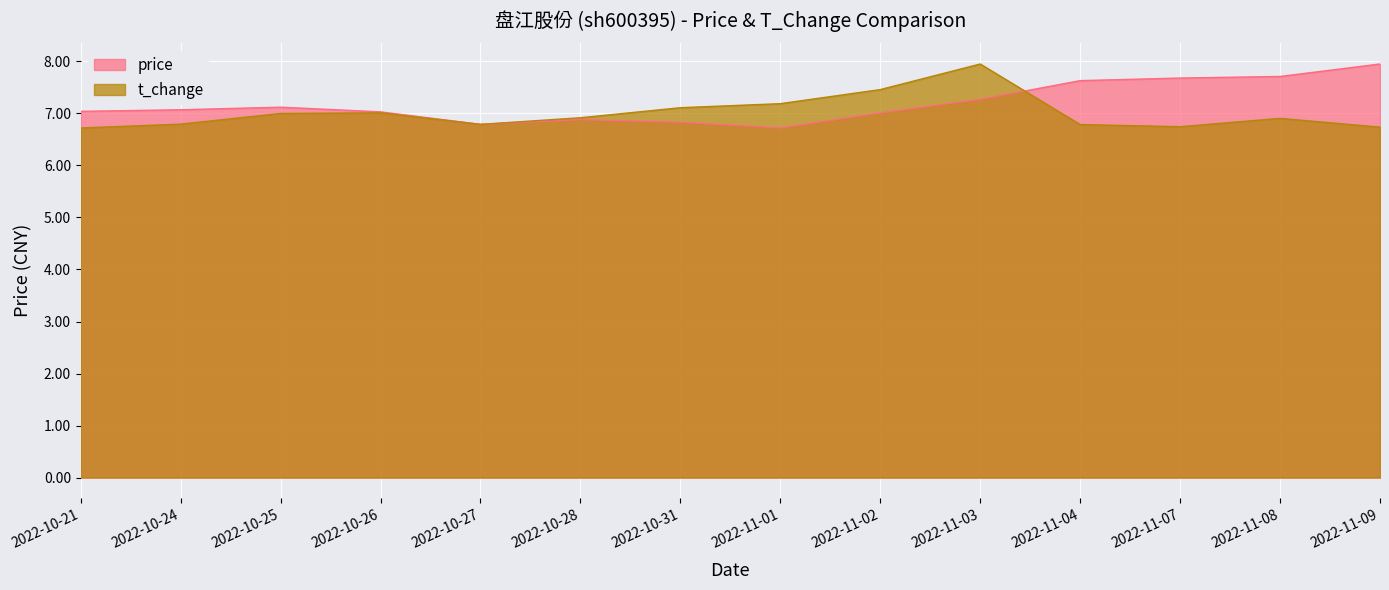

What is the label of the 9th point from the left?

2022-11-02